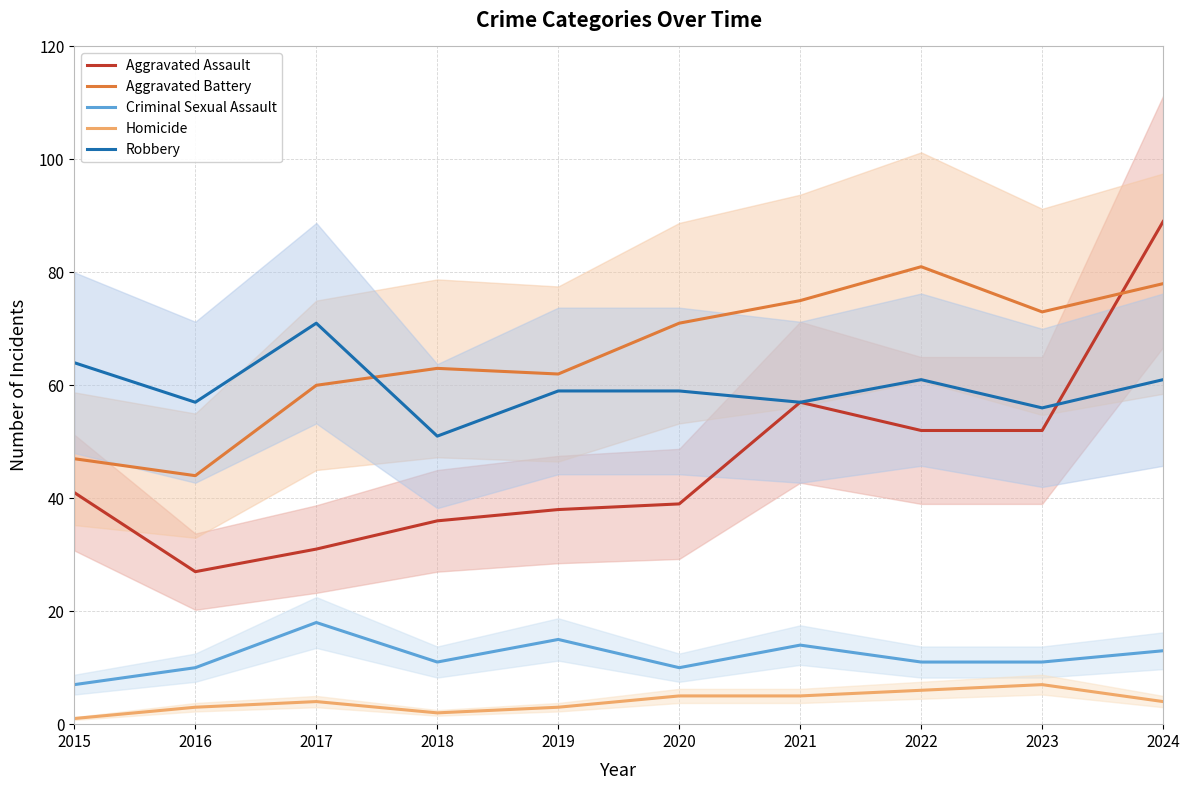

At which label is Homicide closest to 4?

2017